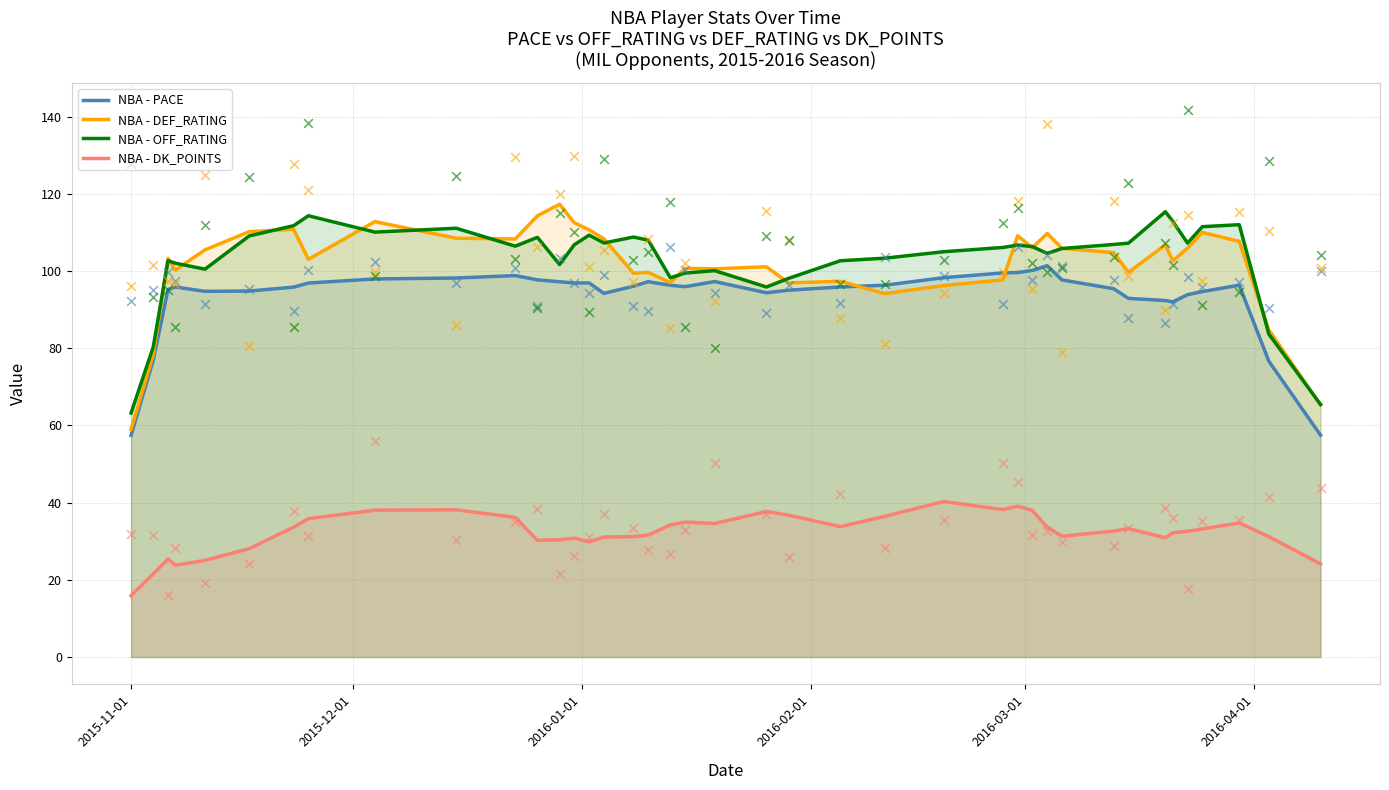

Which series reaches the minimum Y coordinate?

NBA - DK_POINTS